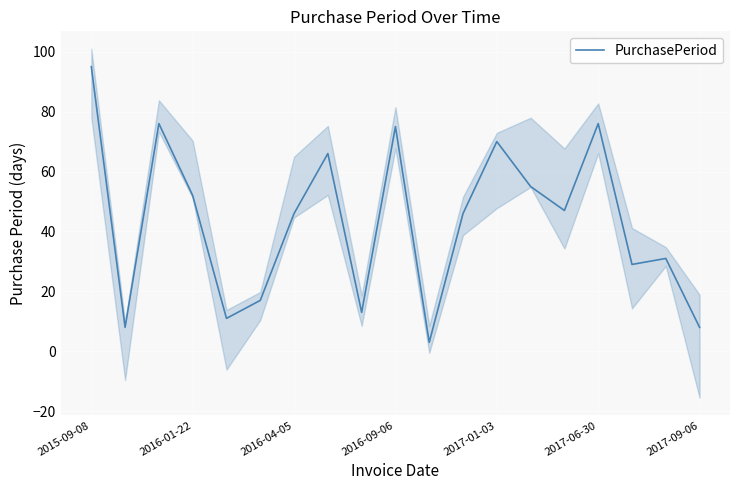

How many interior local valleys (lower than both neighbors) does the data have?

6